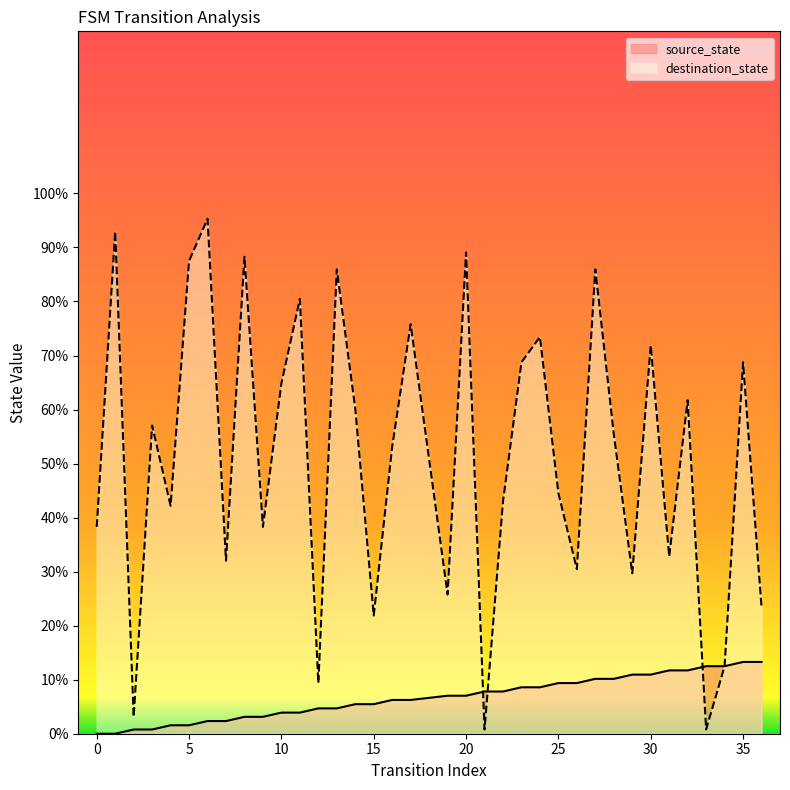

How many lines are shown in the chart?

2